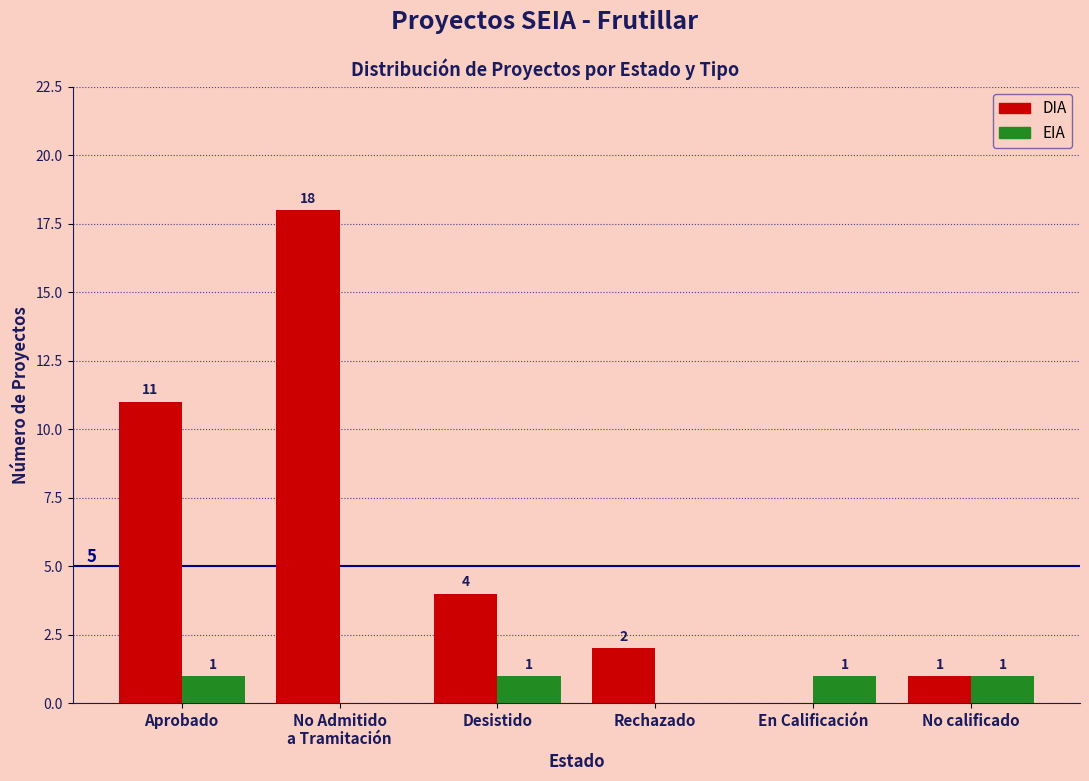

What are all the series names shown in the legend?

DIA, EIA